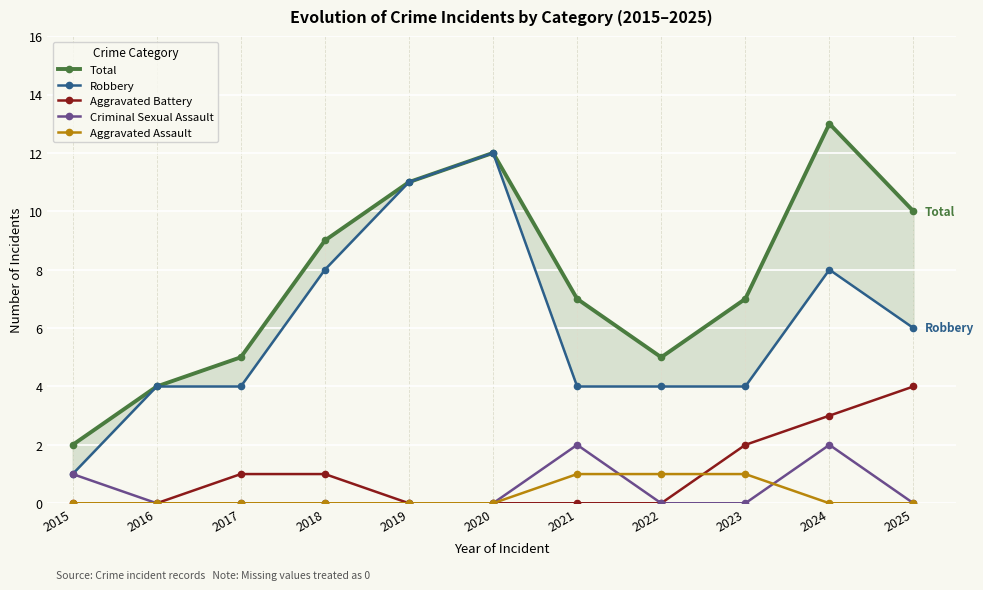

What is the value of the Criminal Sexual Assault point at the 7th from the left?

2